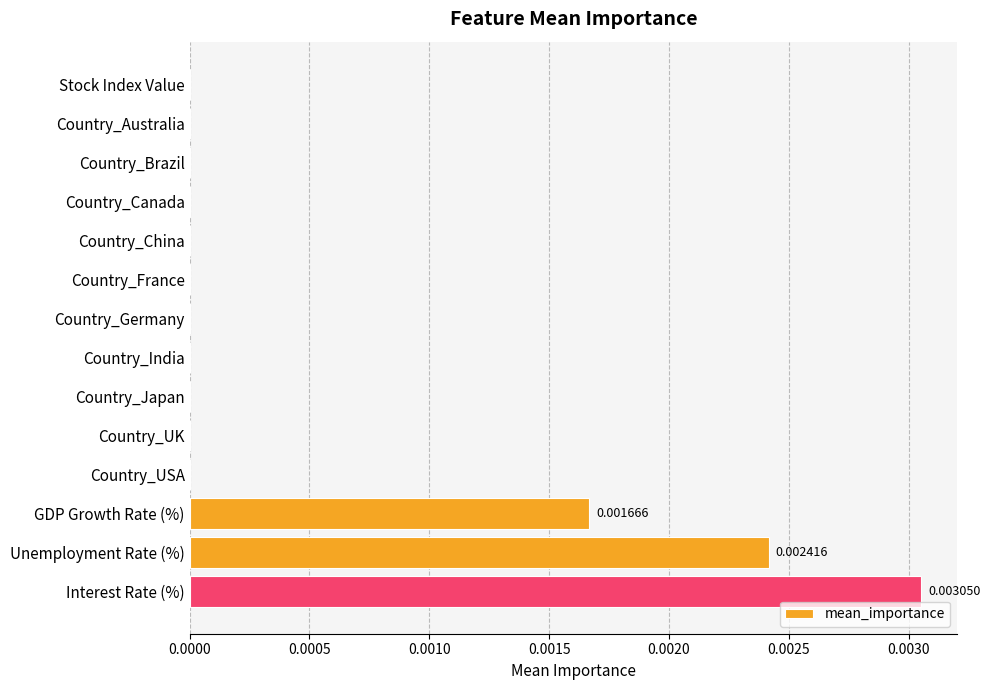

At which category does the chart reach its peak across all series?

Interest Rate (%)